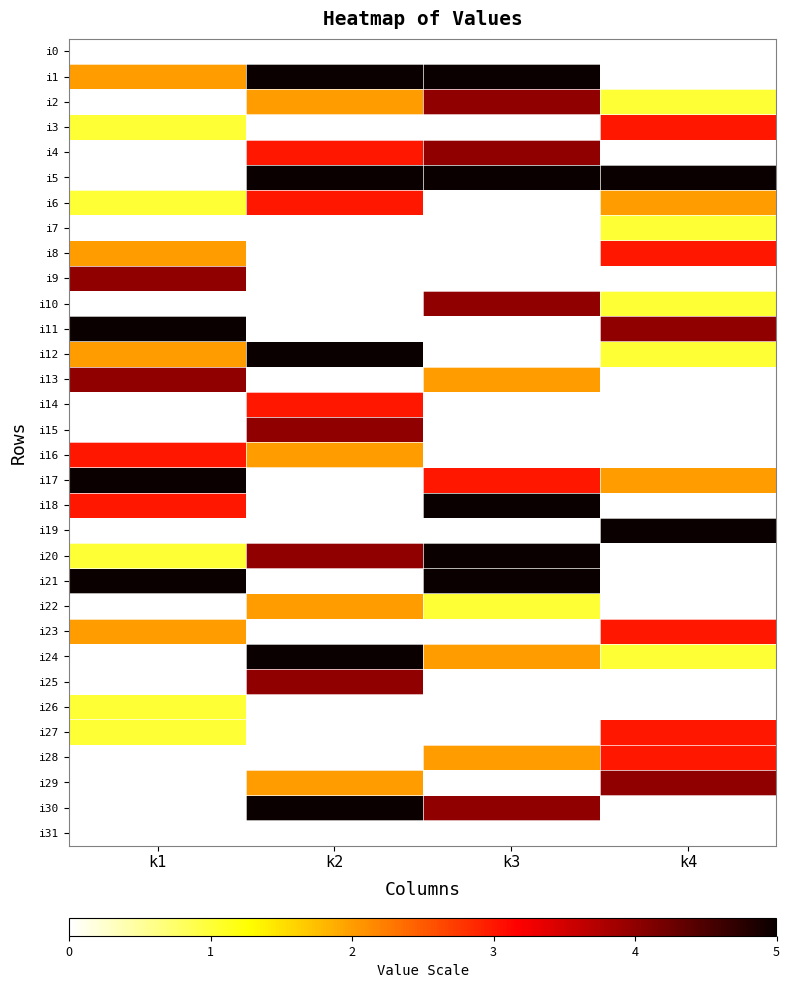

At how many categories does at least one series exceed 1?

4